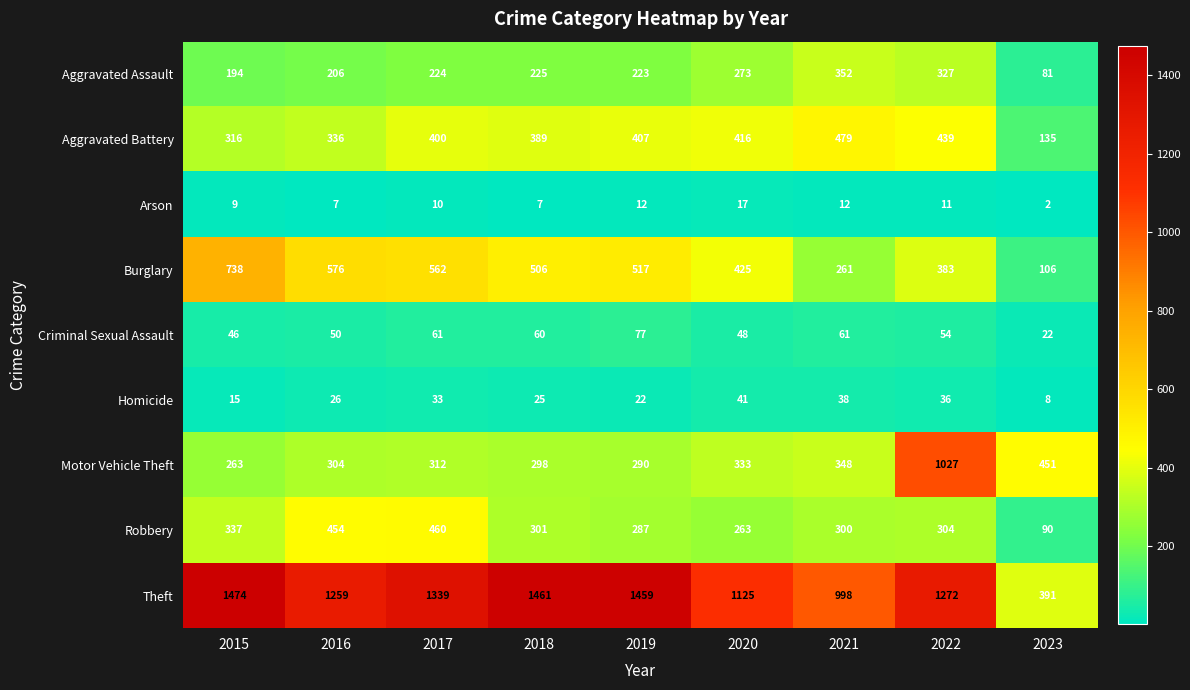

What is the sum of all Homicide values?

244